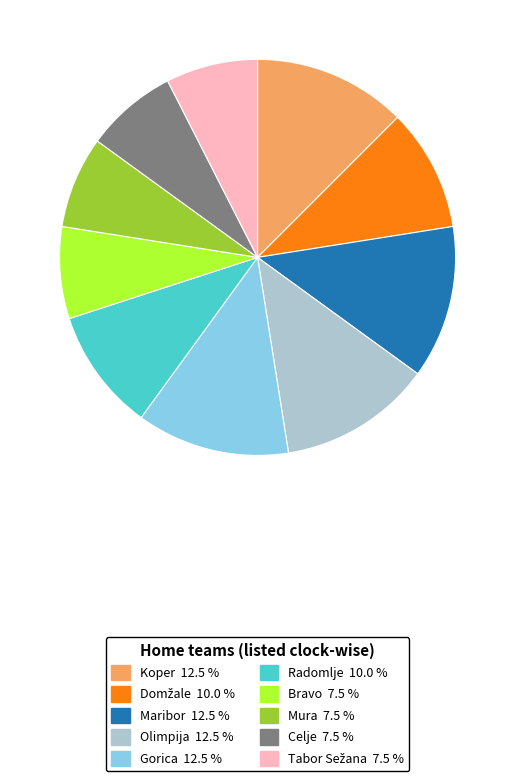

Which has a higher value, Koper or Radomlje?

Koper